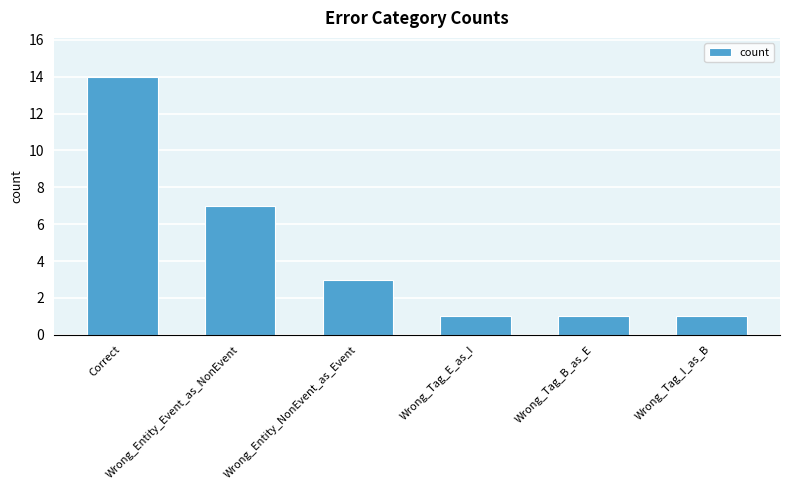

Approximately how many times larger is the value at Wrong_Tag_B_as_E compared to Wrong_Tag_I_as_B?

1.0